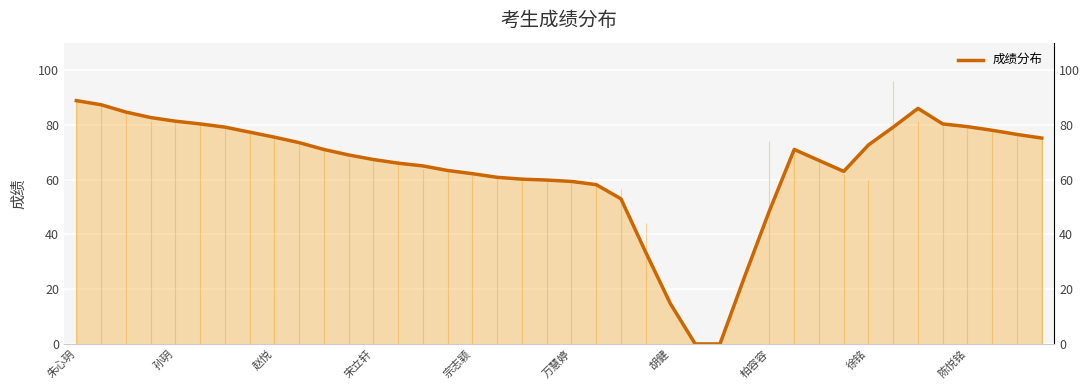

How many points are lower than both their immediate neighbors (excluding endpoints)?

1